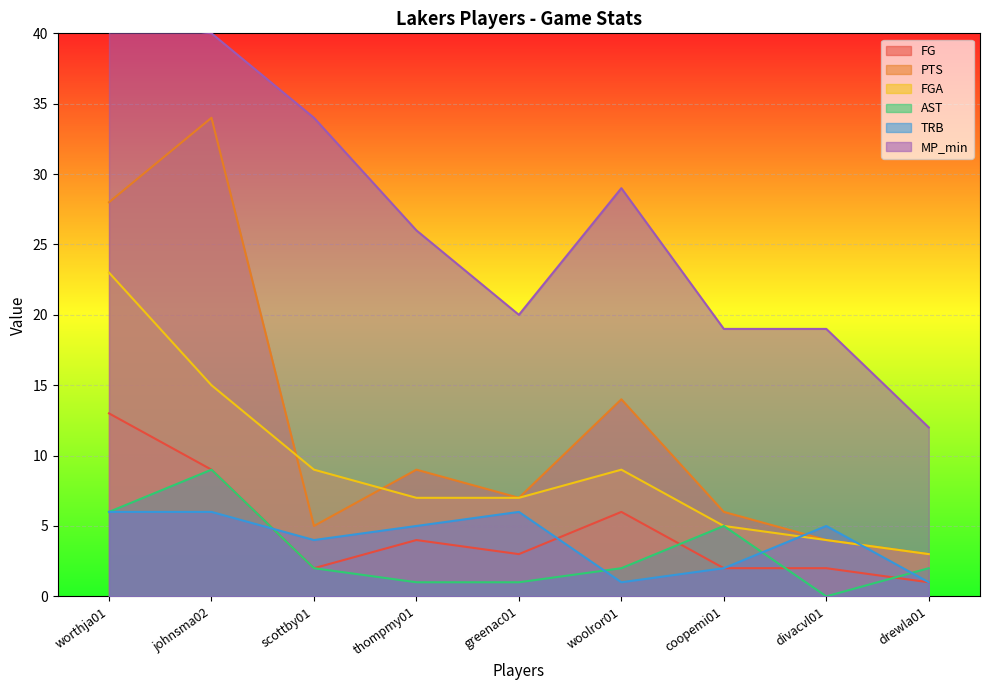

What is the approximate value of AST at worthja01?

6